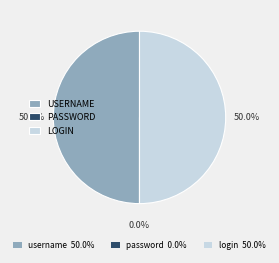

Does any single category account for the majority?

No